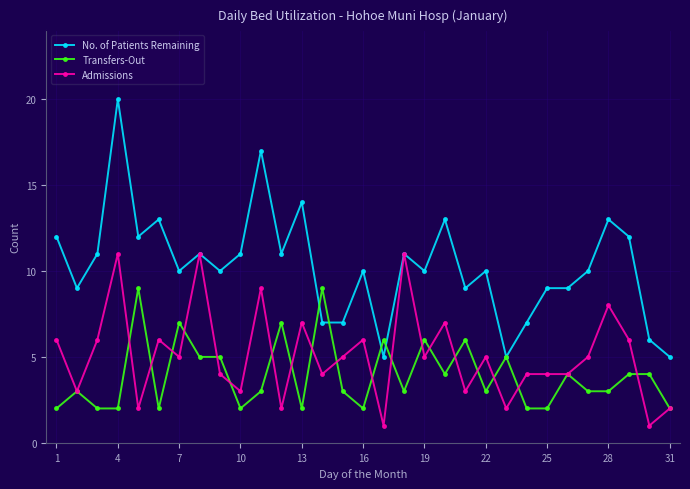

What is the lowest value of the No. of Patients Remaining series?

5